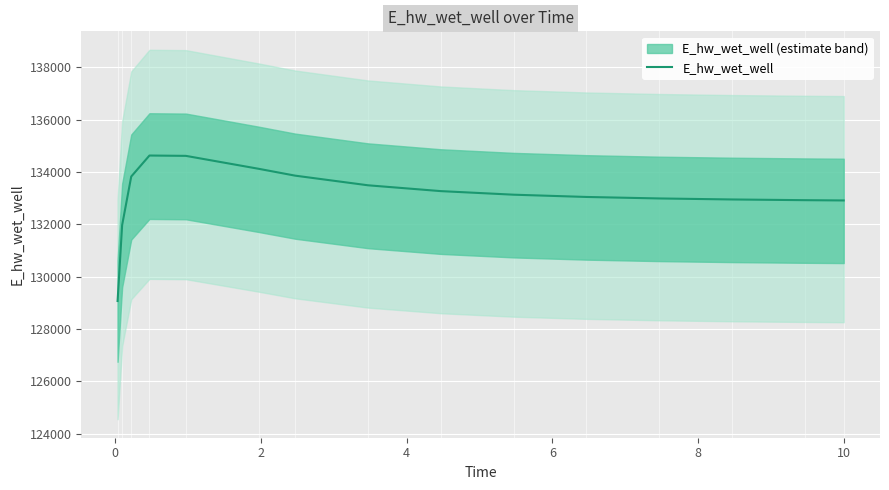

Read the value at 10.

133044.9